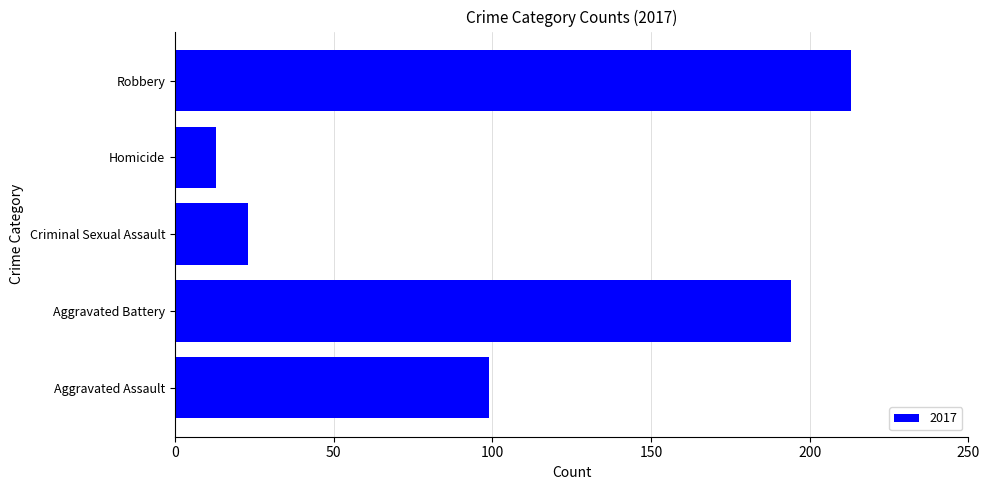

What is the difference between the maximum and minimum values?

200